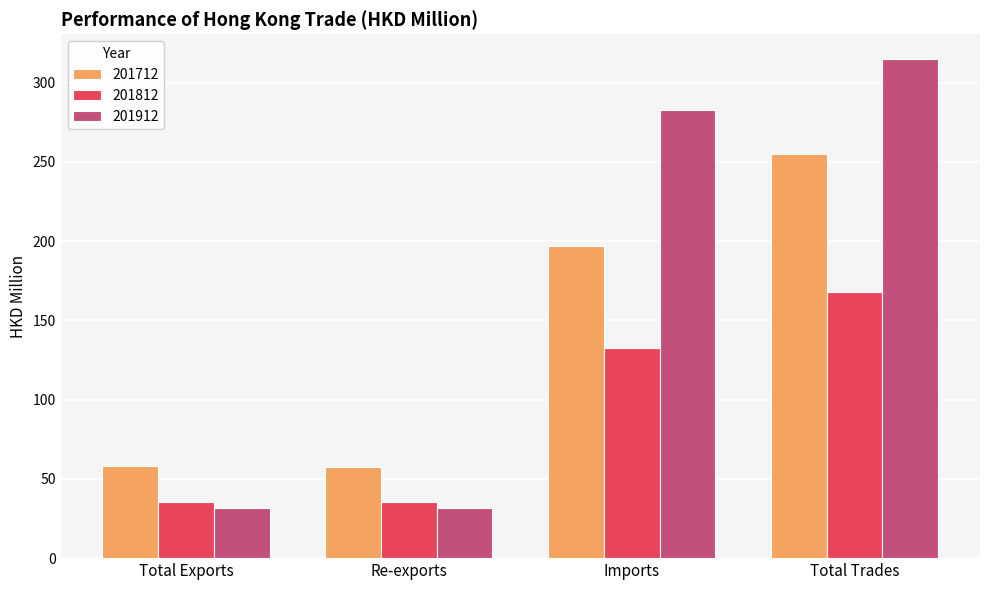

What is the total value across all series at Re-exports?

125.3